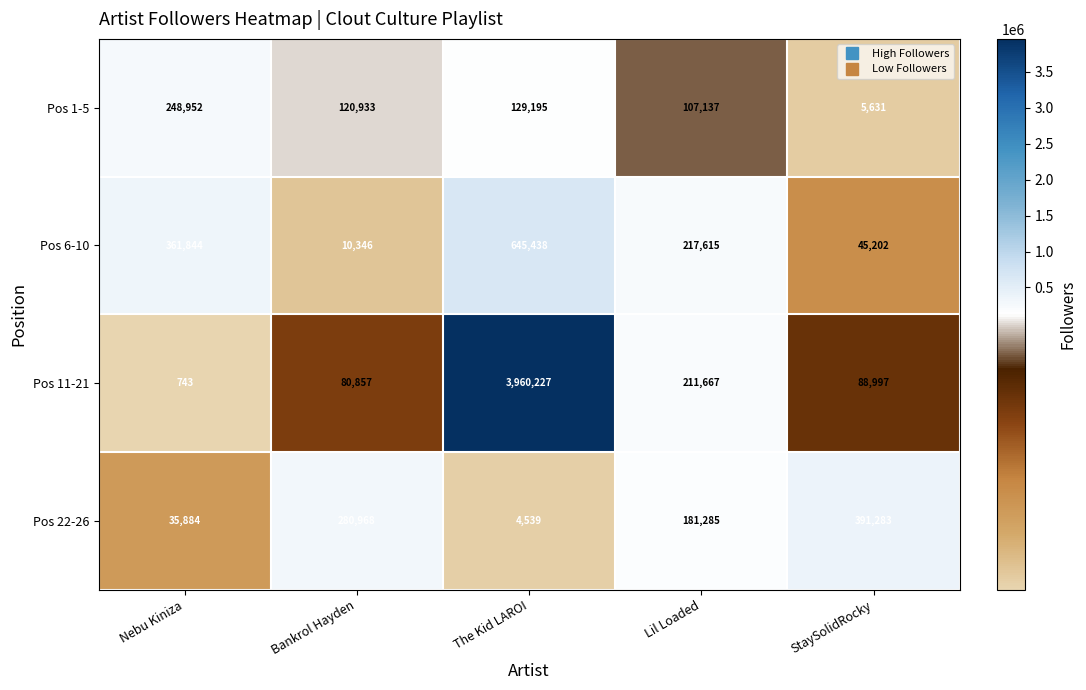

How many distinct data groups are displayed?

4